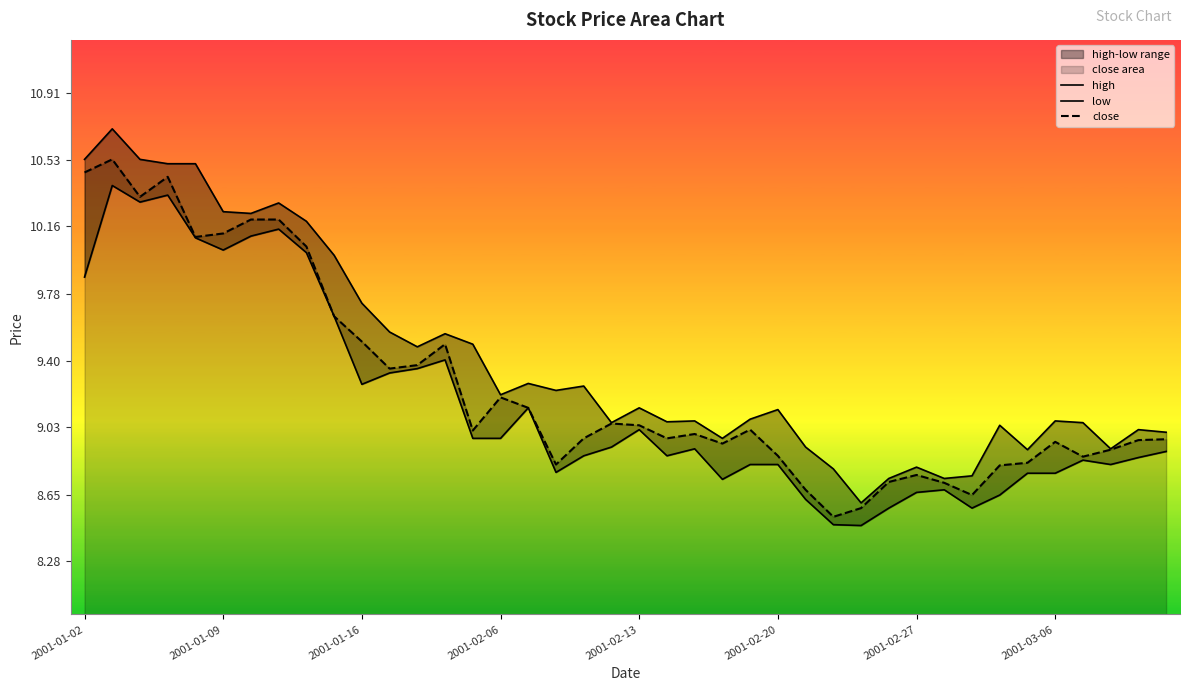

True or false: high and low cross at least once.

False